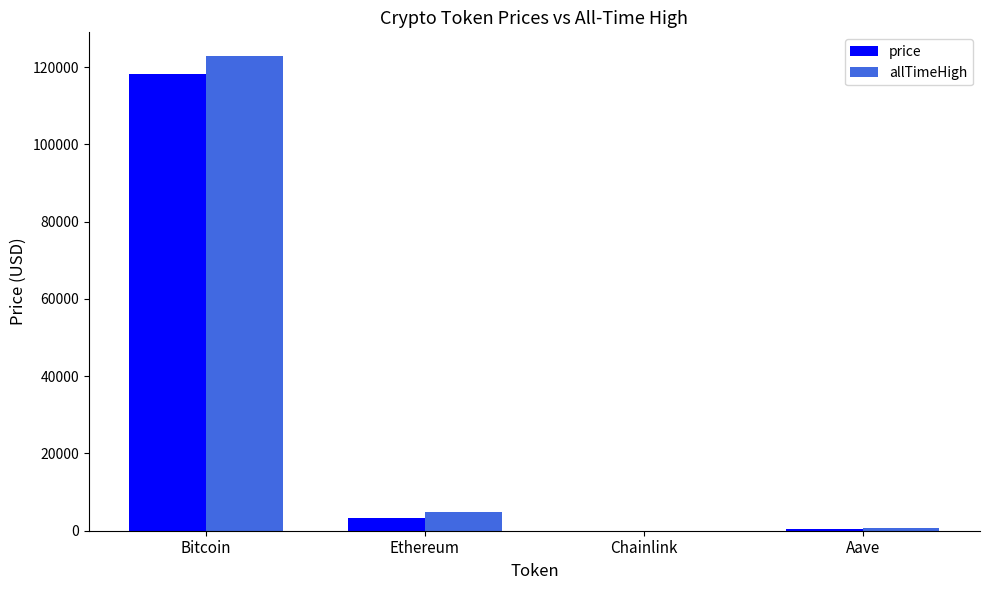

Which series changed the most between Bitcoin and Ethereum?

allTimeHigh